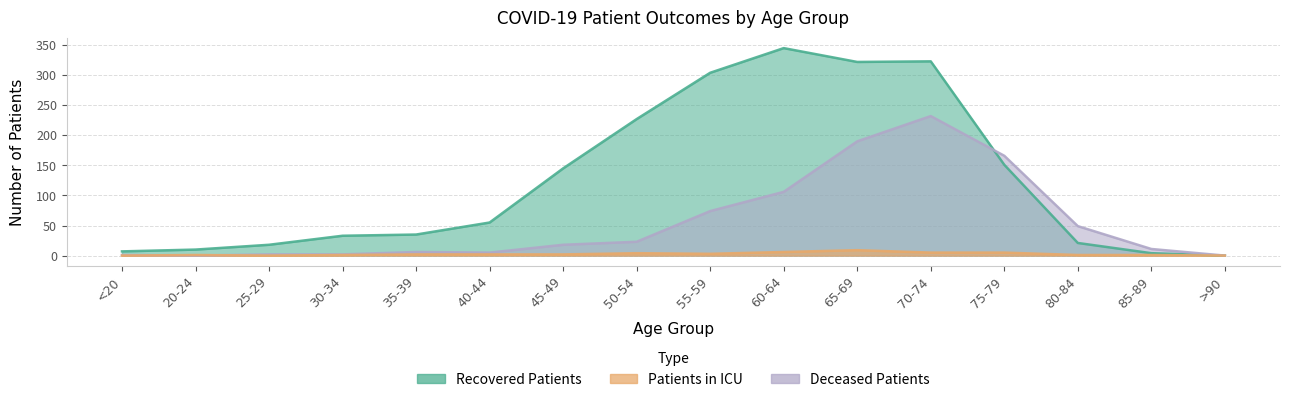

The recovered_patients series shows 157 at >90. True or false?

False